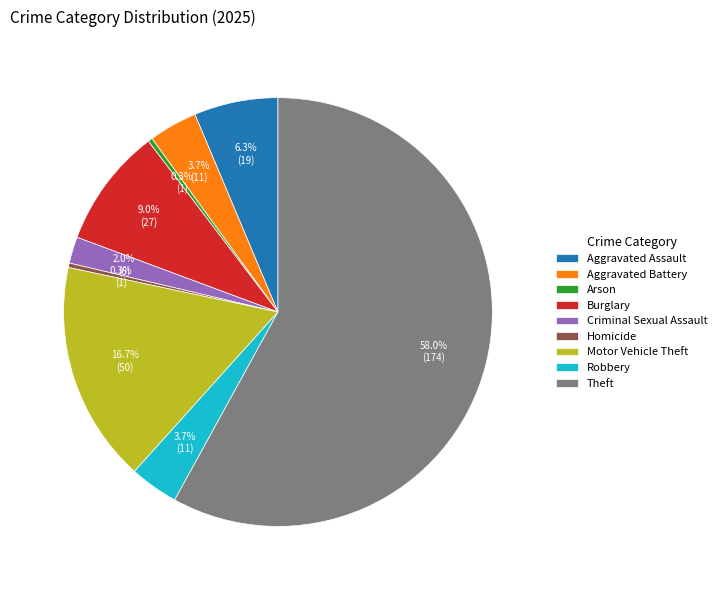

Does any single category account for the majority?

Yes